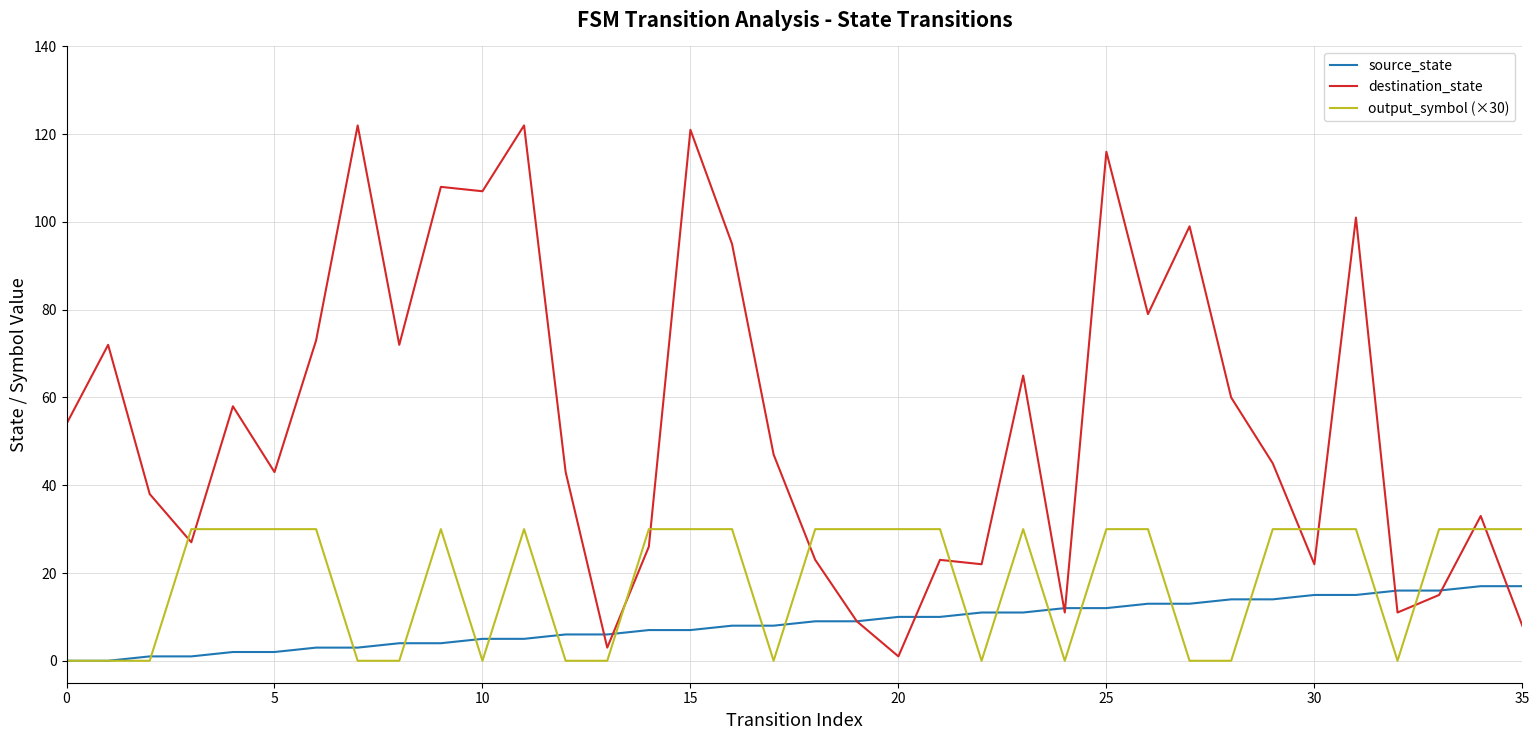

Which series has the largest total across all categories?

destination_state